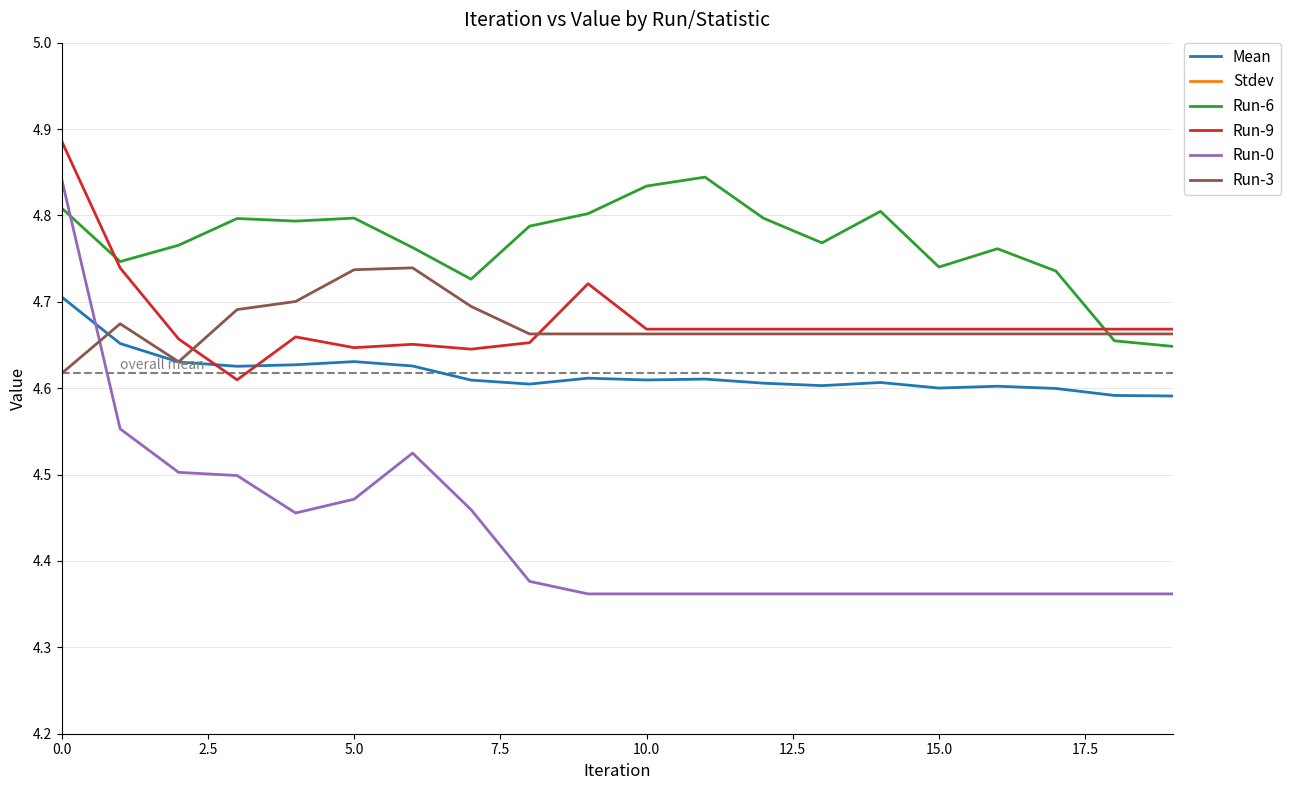

What is the average value of the Run-9 series?

4.7